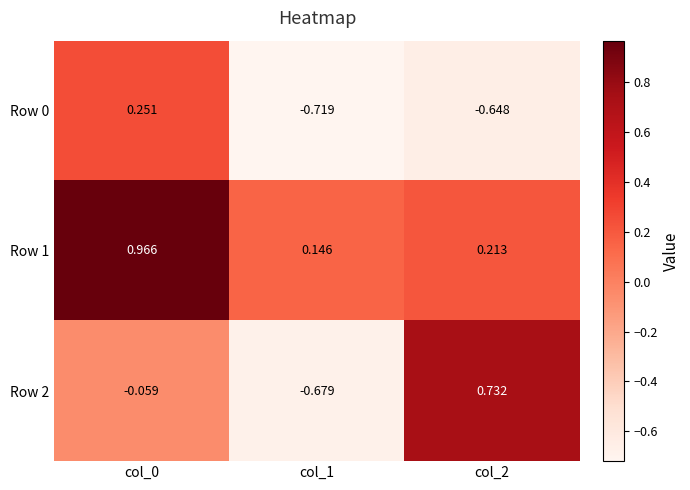

Is the value of Row 0 at col_0 greater than the value of Row 1 at col_0?

No